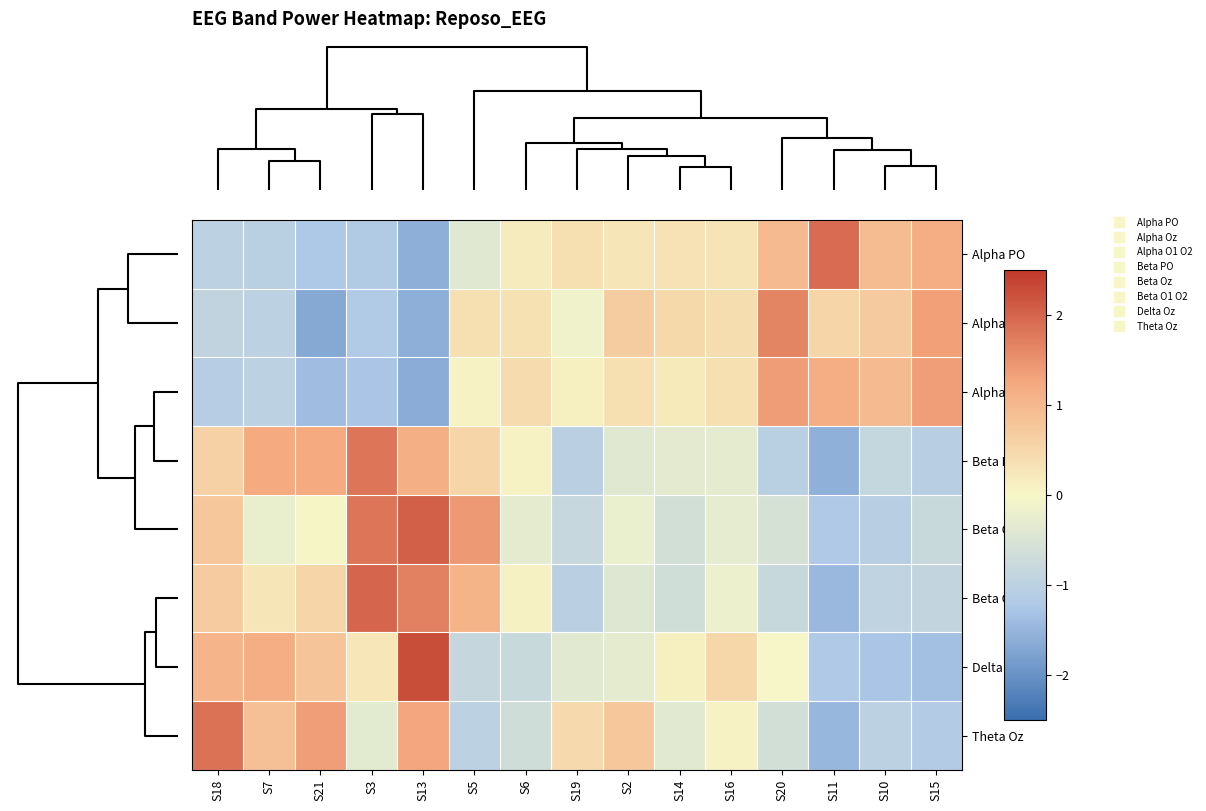

At how many categories does at least one series exceed 0?

15